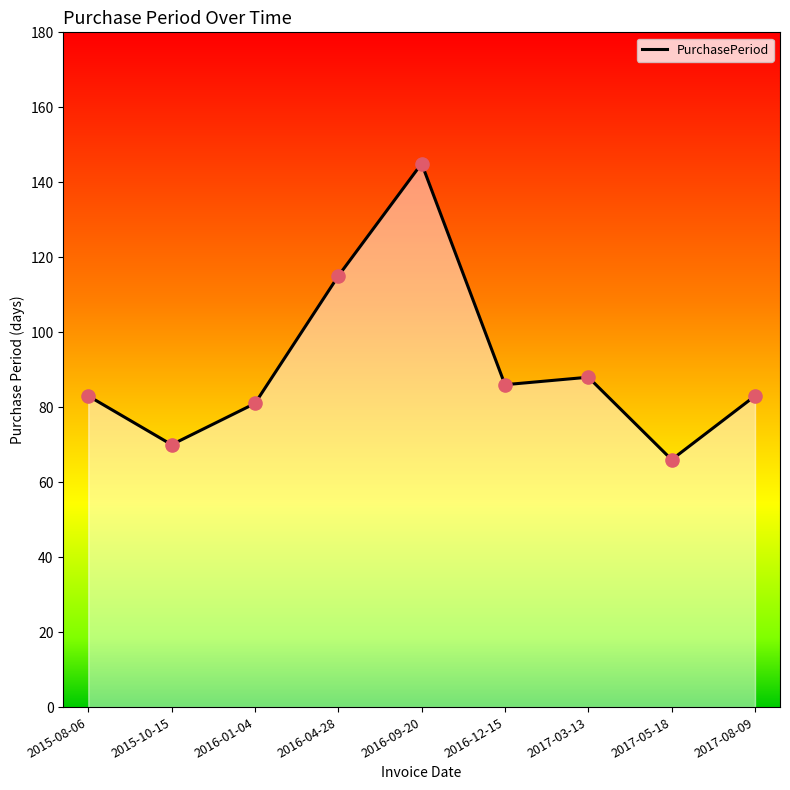

Approximately how many times larger is the value at 2016-01-04 compared to 2015-10-15?

1.2